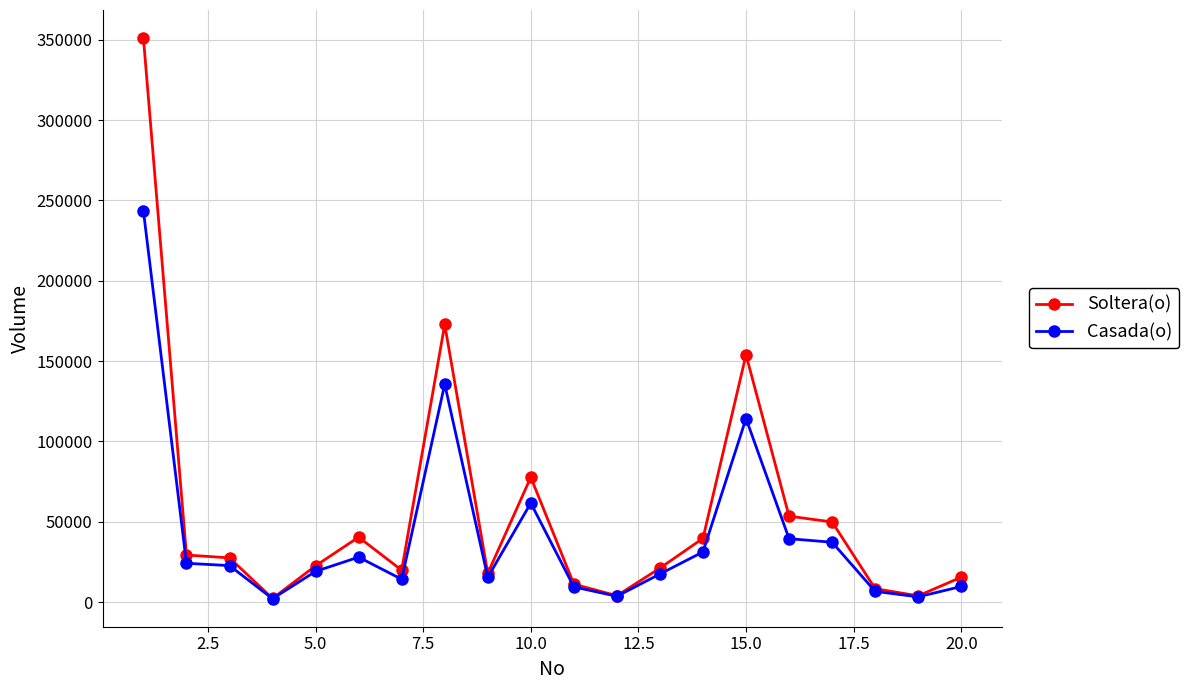

List the series in order of their peak value, highest first.

Soltera(o), Casada(o)